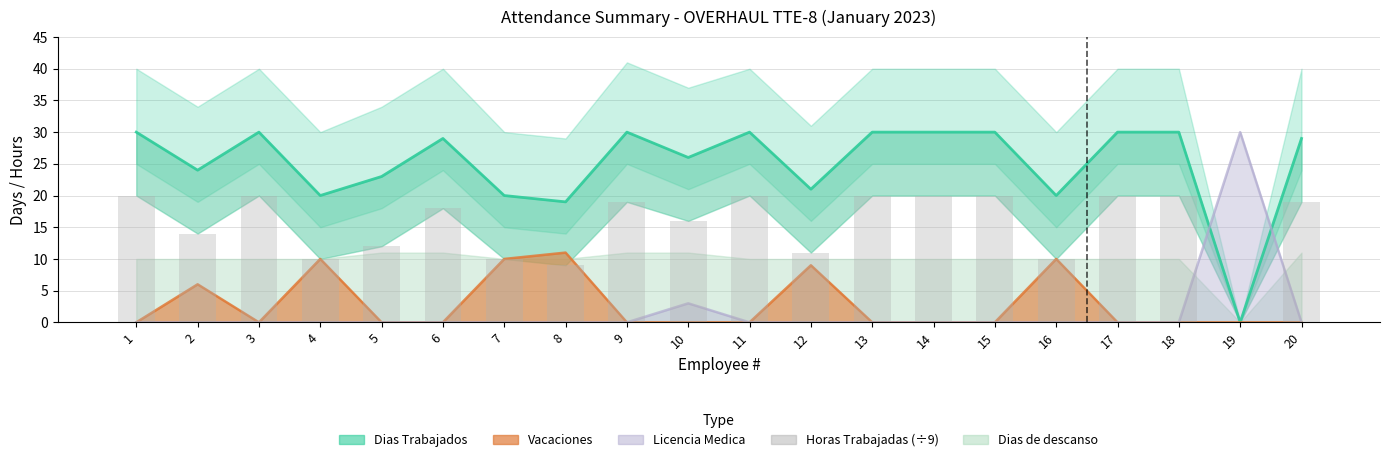

Which has a higher value, 2 or 15?

15